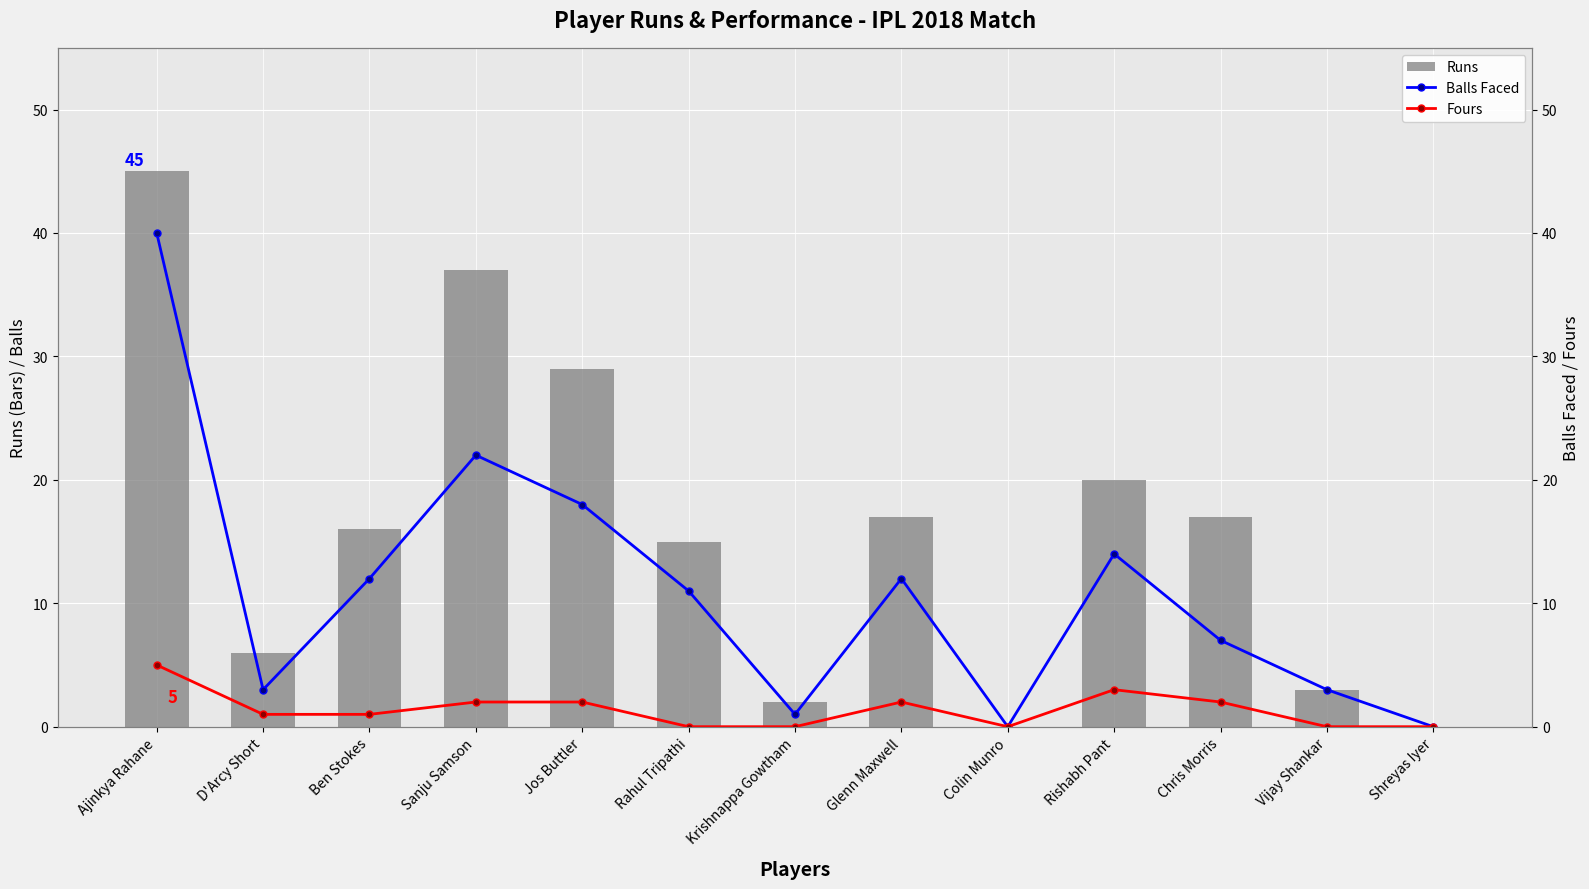

What is the greatest value displayed?

45